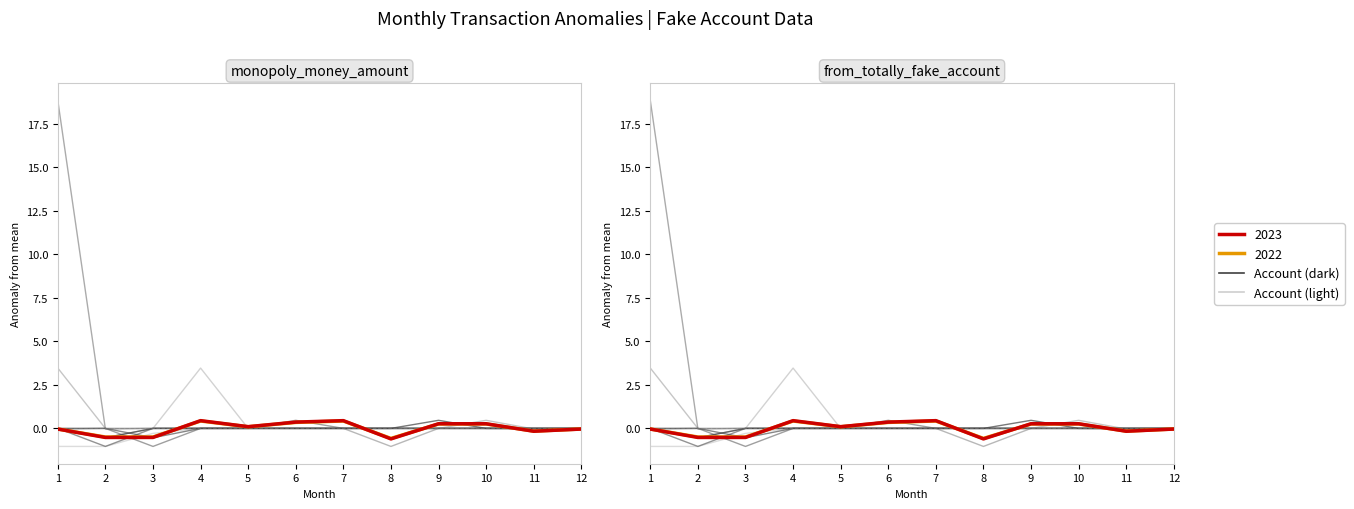

Does the chart have visible grid lines?

No